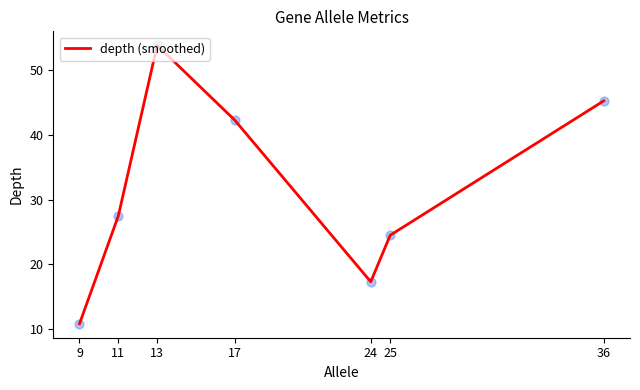

Between 24 and 36, which is larger?

36